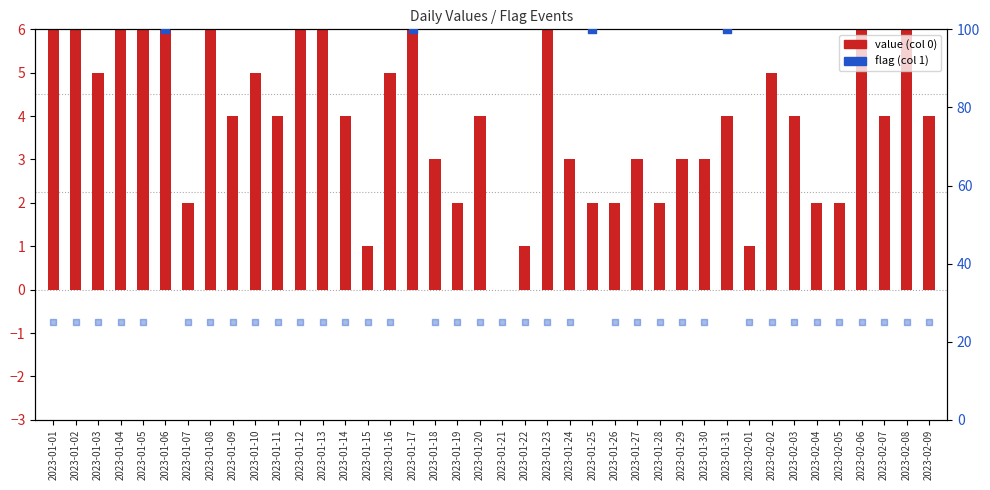

Between 2023-01-04 and 2023-01-24, which is larger?

2023-01-04